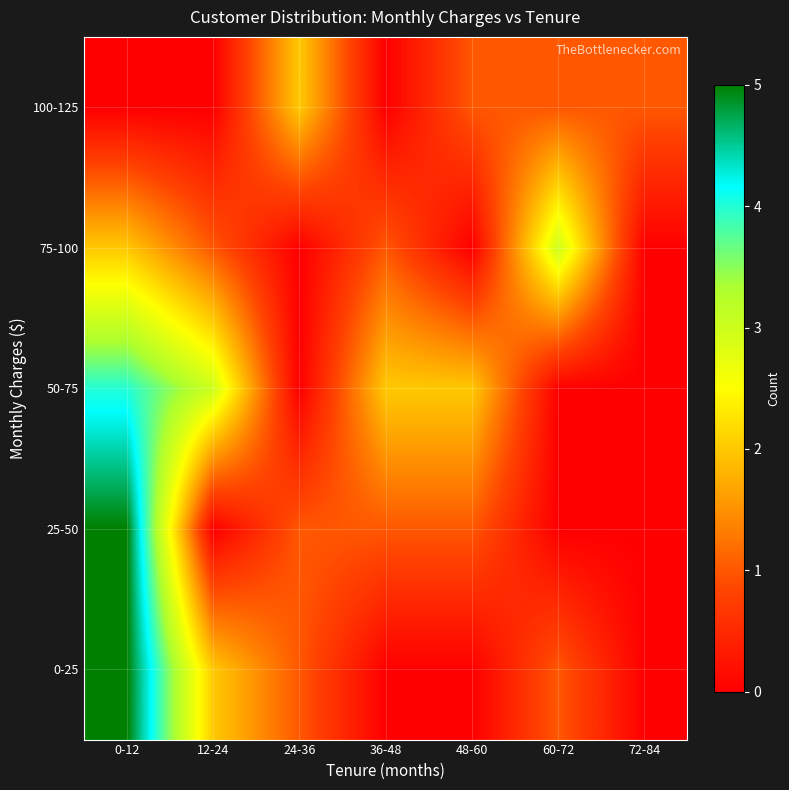

Rank the series by their maximum value, from lowest to highest.

100-125, 75-100, 50-75, 0-25, 25-50